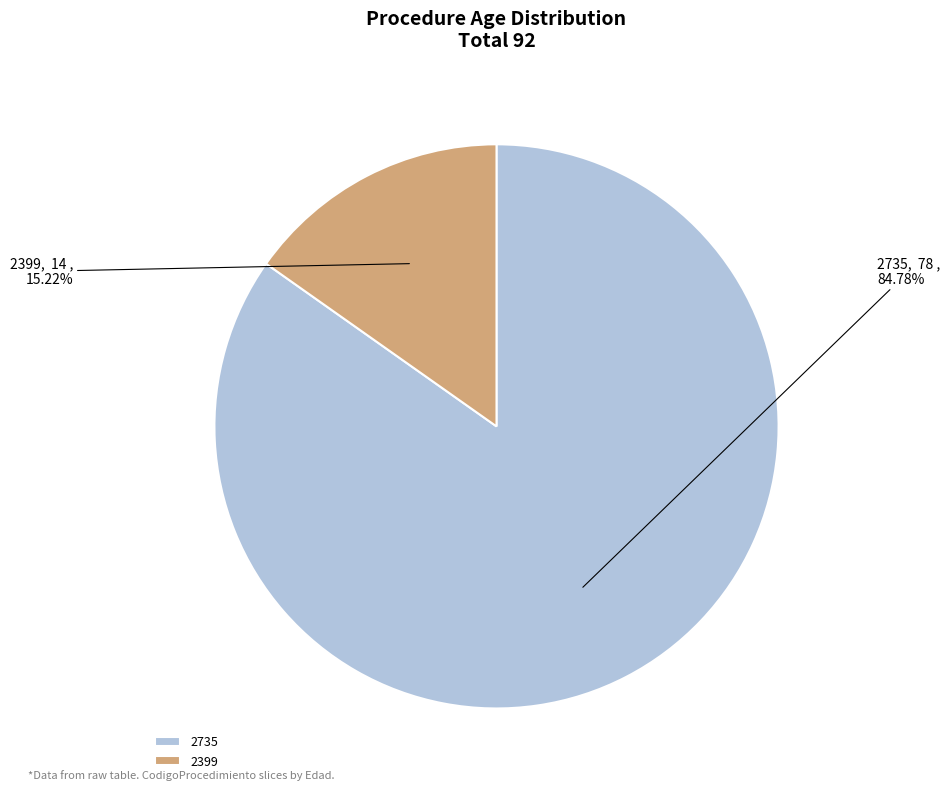

Which slice is the smallest?

2399